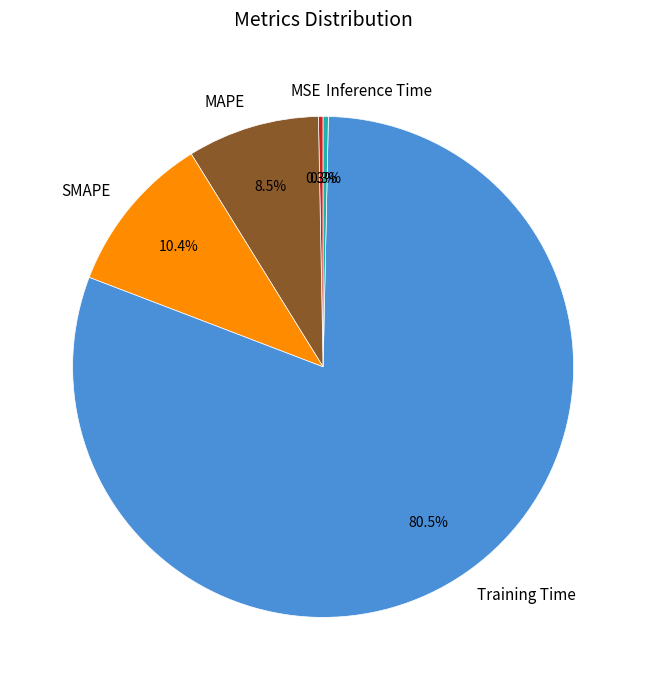

How many slices are in this pie chart?

5